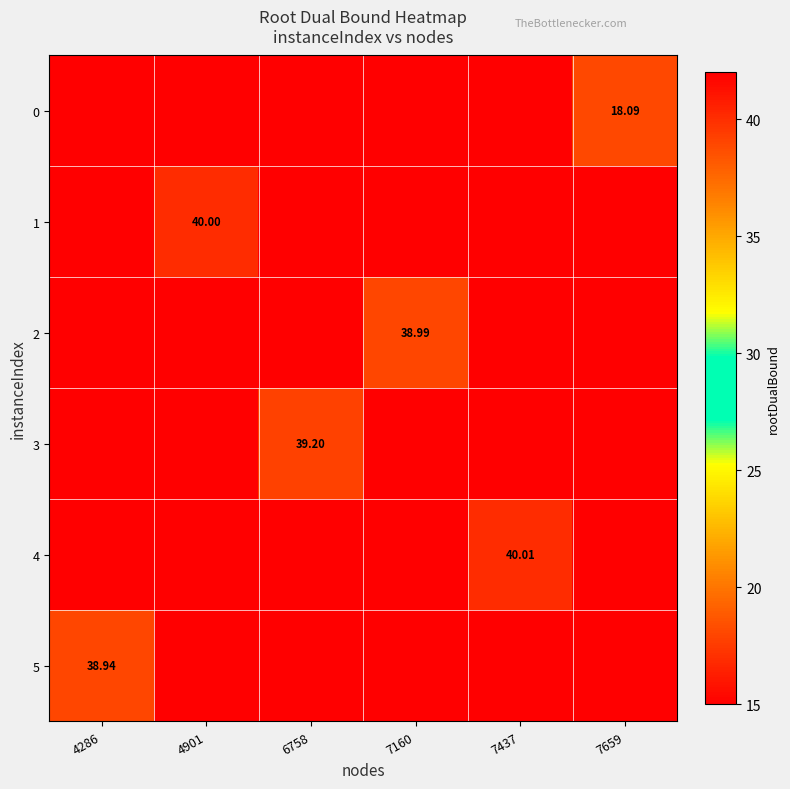

Count the number of data series in this chart.

6